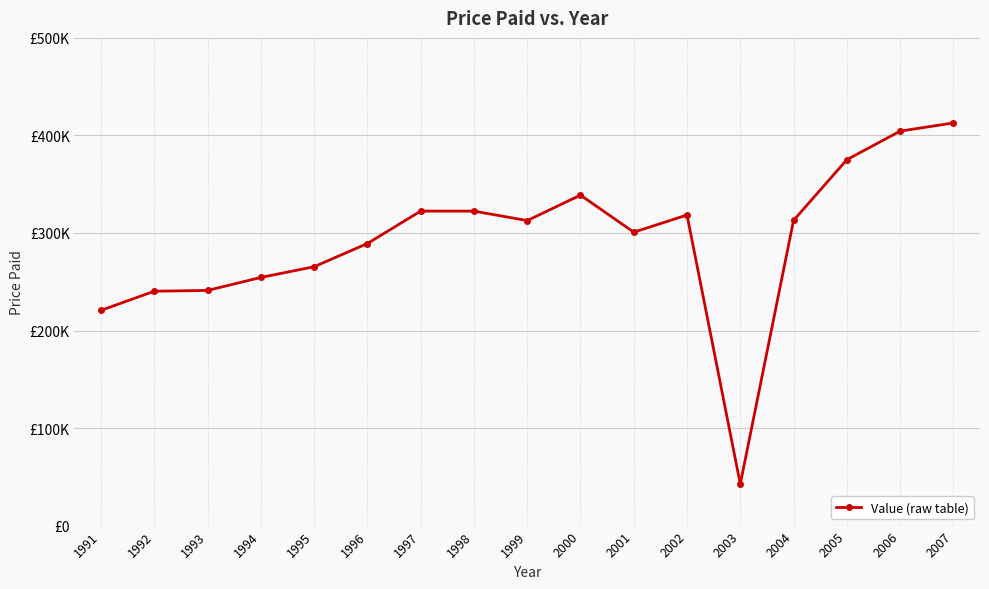

Does the chart have visible grid lines?

Yes